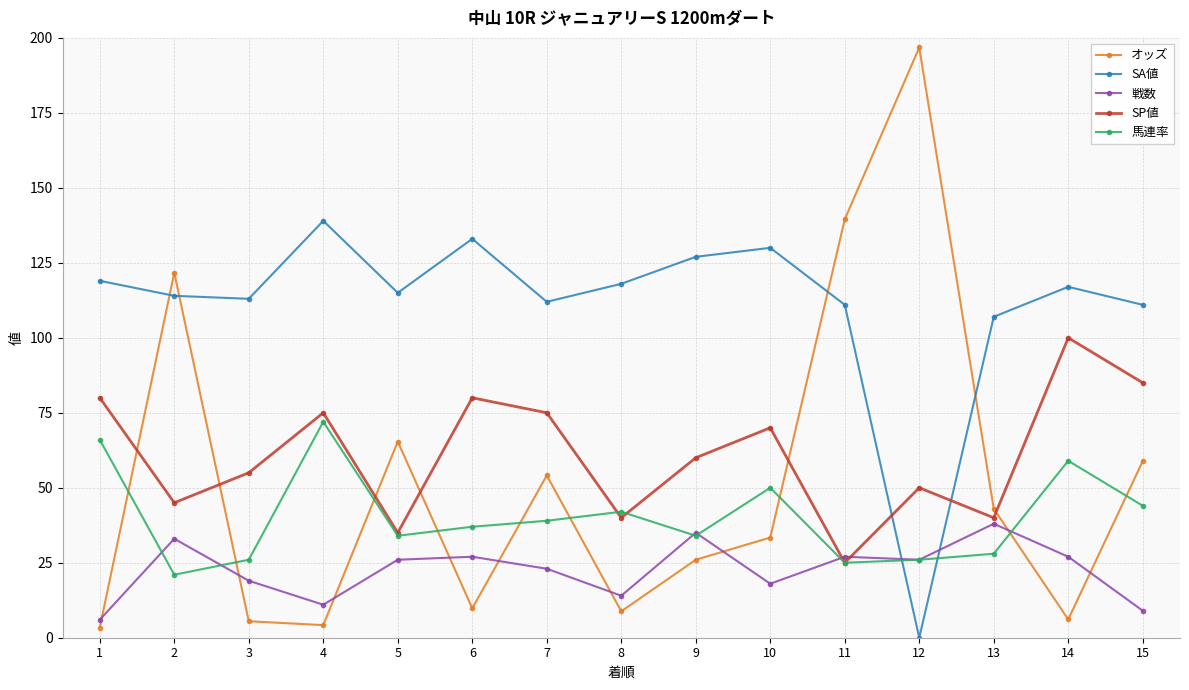

Which series has the widest spread of values?

オッズ